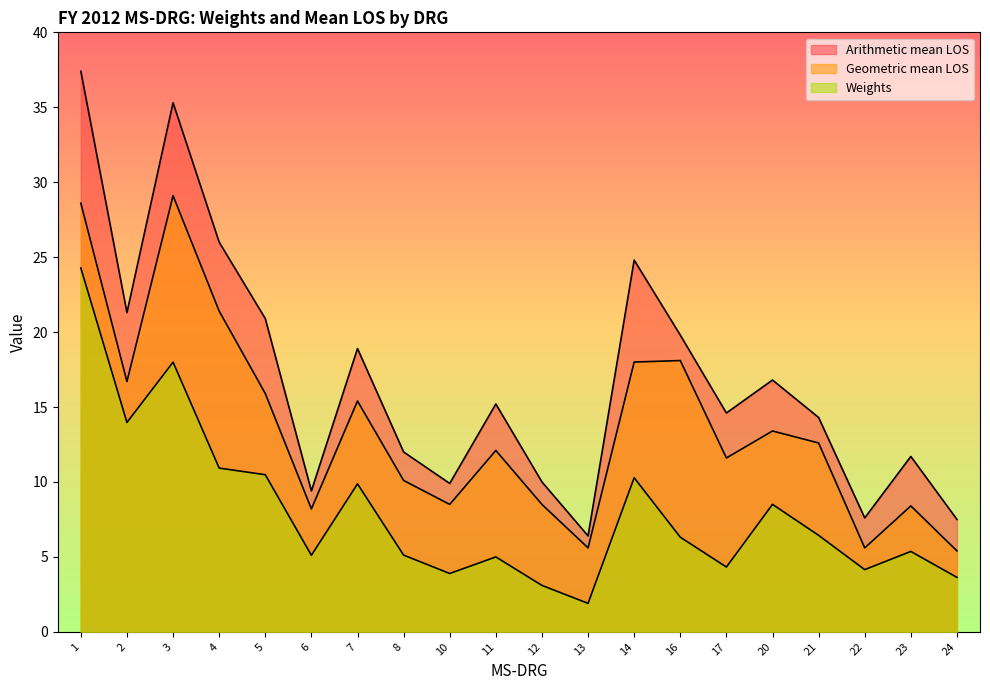

The Arithmetic mean LOS series shows 18.9 at 7. True or false?

True